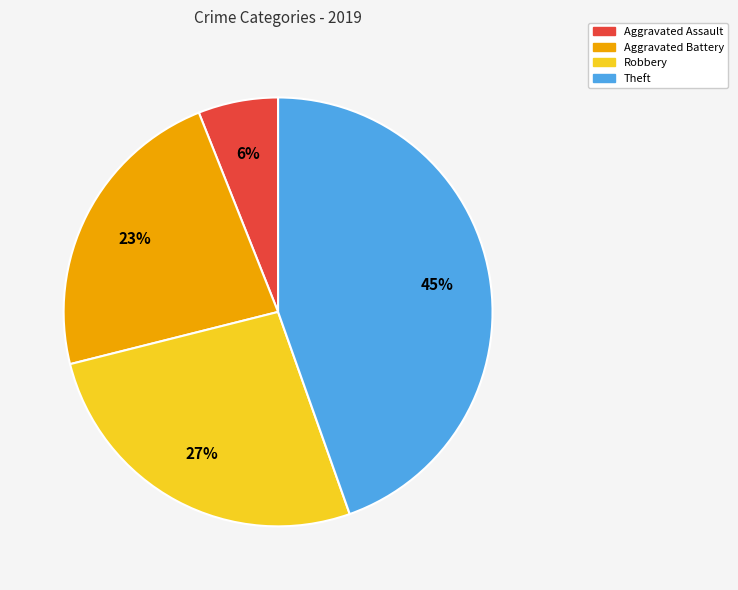

Count the number of slices in the pie.

4